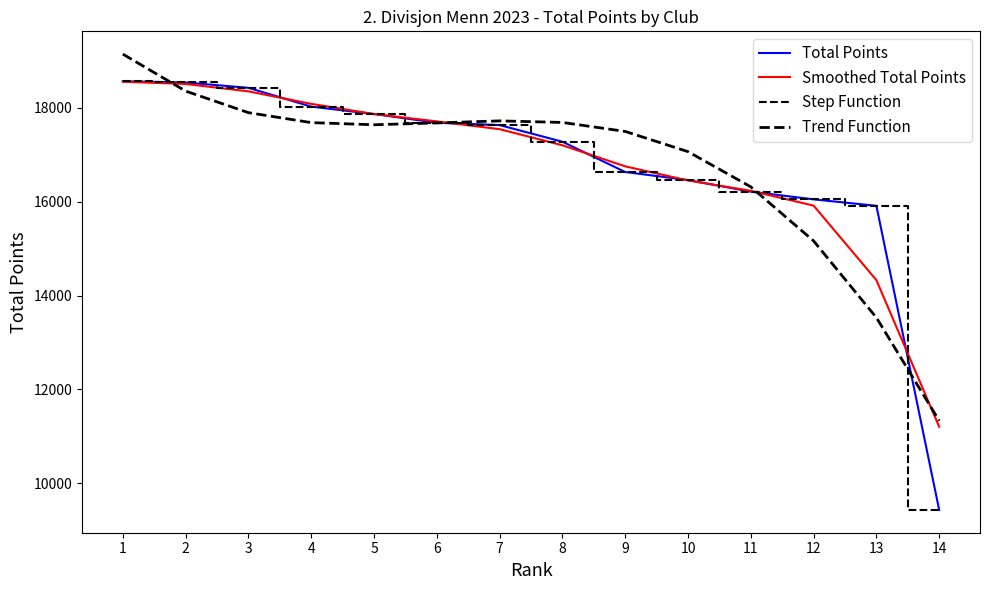

At 5, list the series in order from largest to smallest.

Total Points, Smoothed Total Points, Step Function, Trend Function